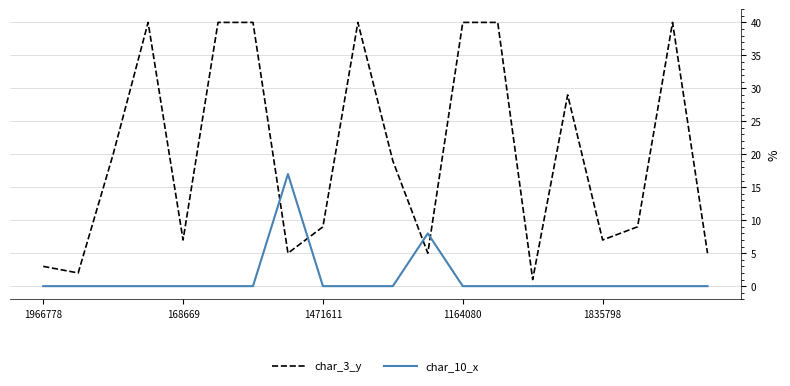

Rank the series by their maximum value, from highest to lowest.

char_3_y, char_10_x